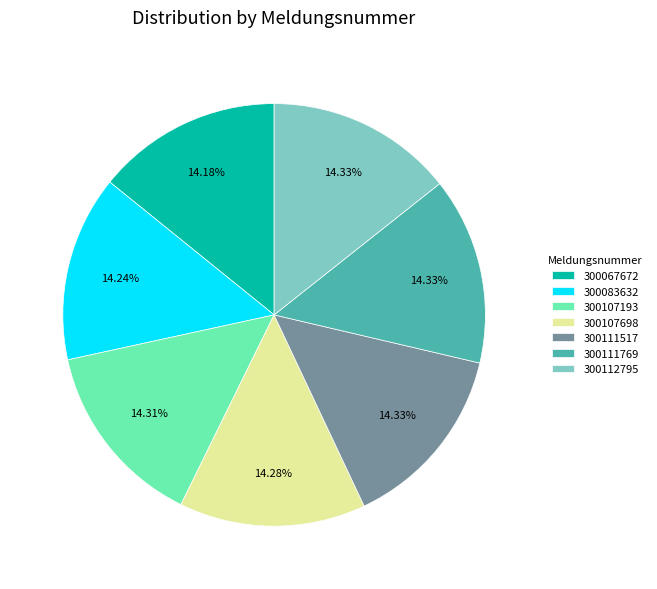

What is the ratio of the value at 300107193 to the value at 300112795?

1.0